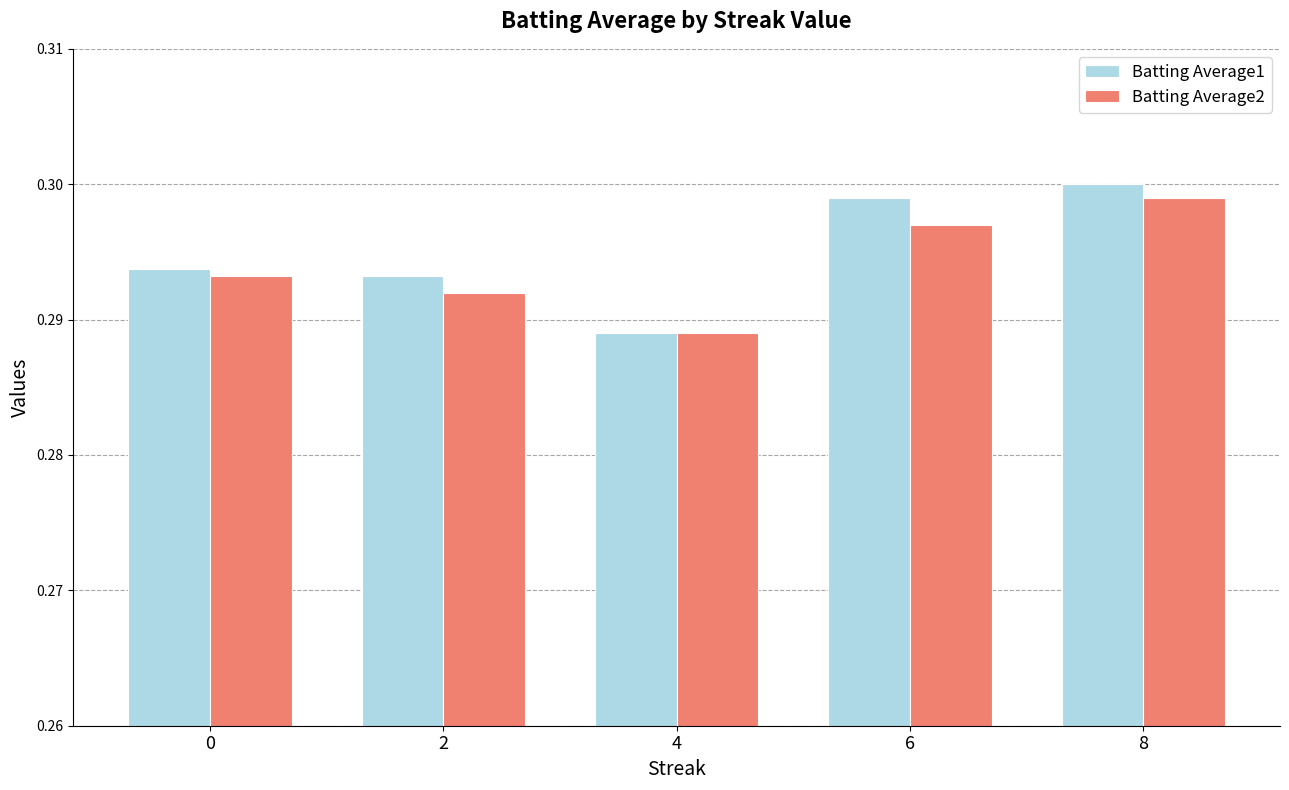

Which category has the lowest value in the Batting Average1 series?

4